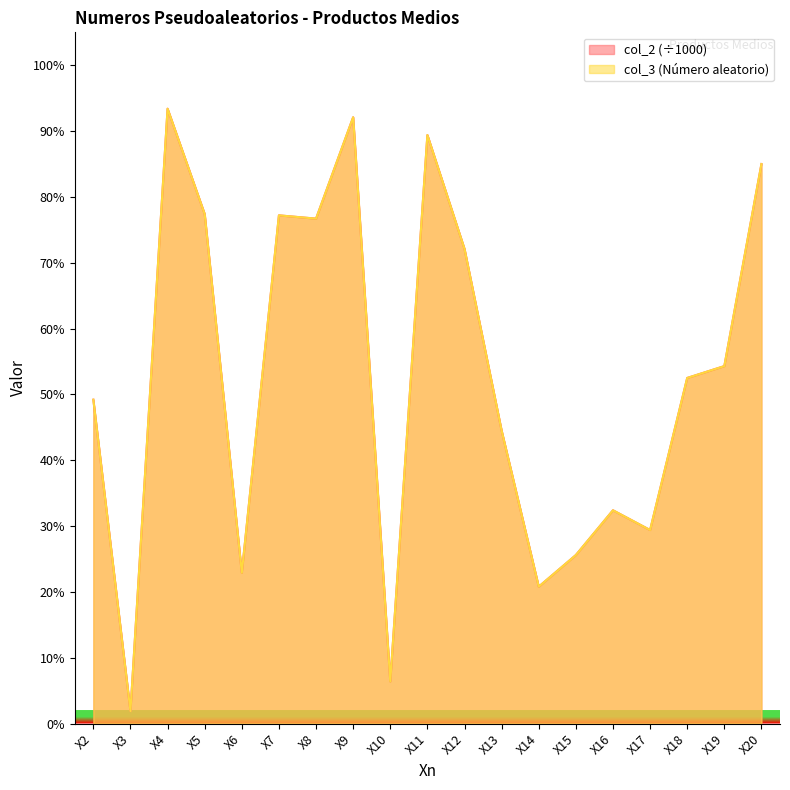

Where is col_2 nearest to the value 0?

X3